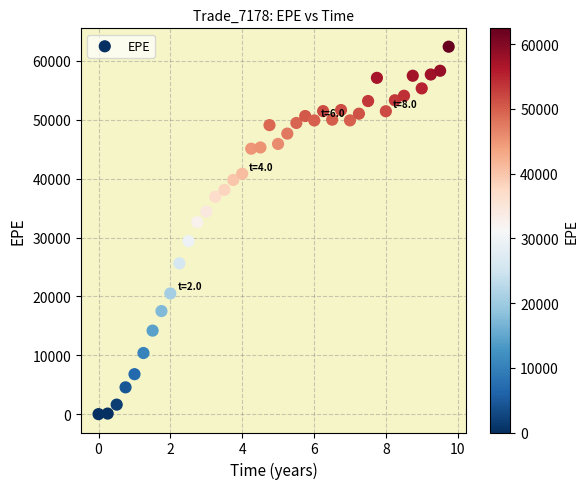

What is the range of X values (max minus min)?

9.7